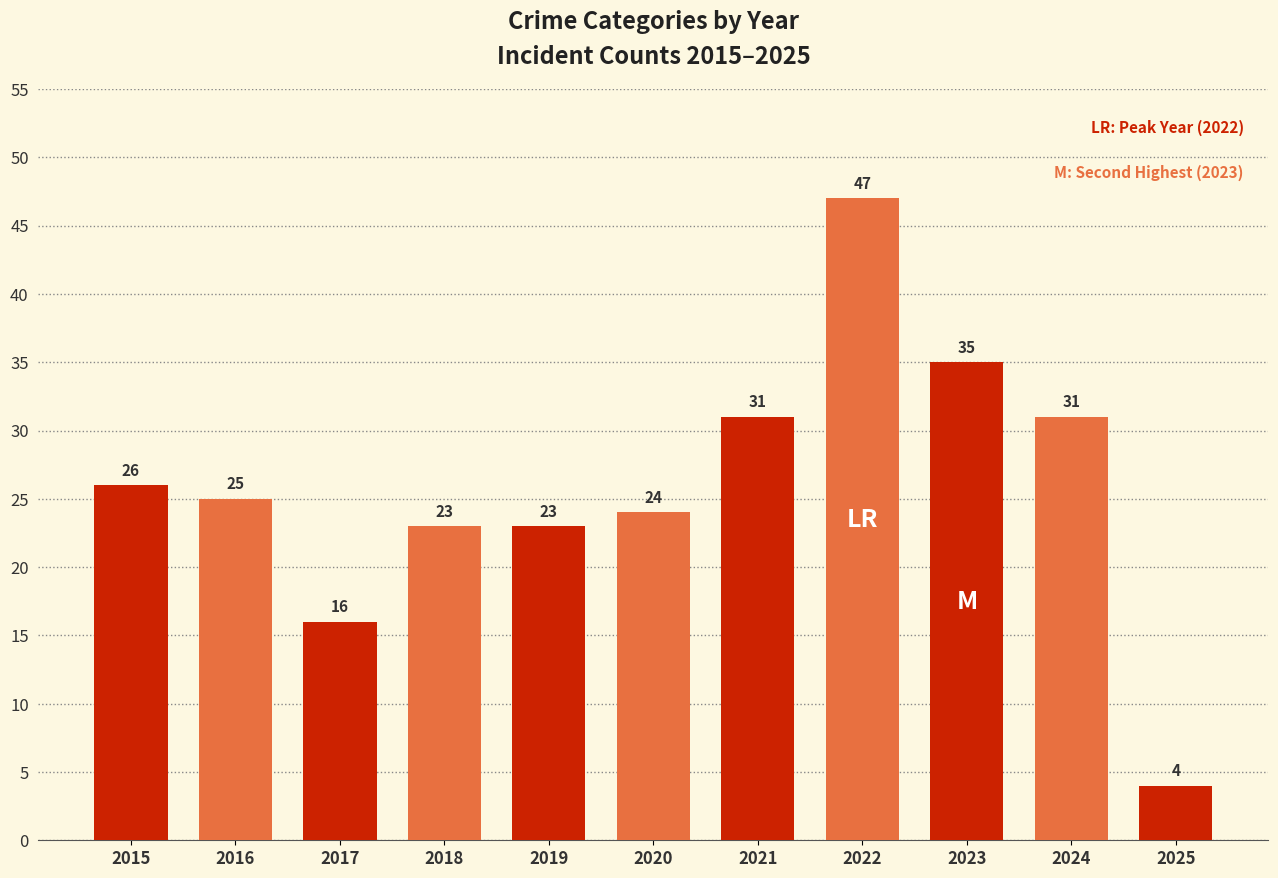

At which category does the chart reach its peak across all series?

2022